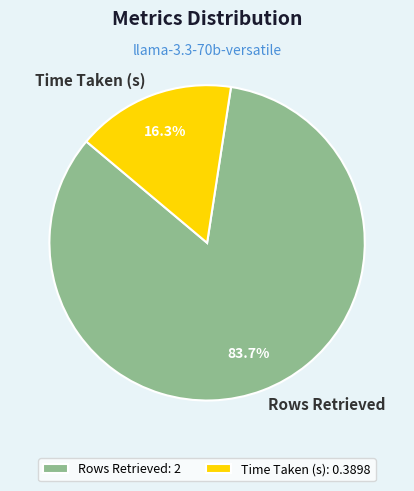

The Time Taken (s) slice represents 8% of the pie. True or false?

False